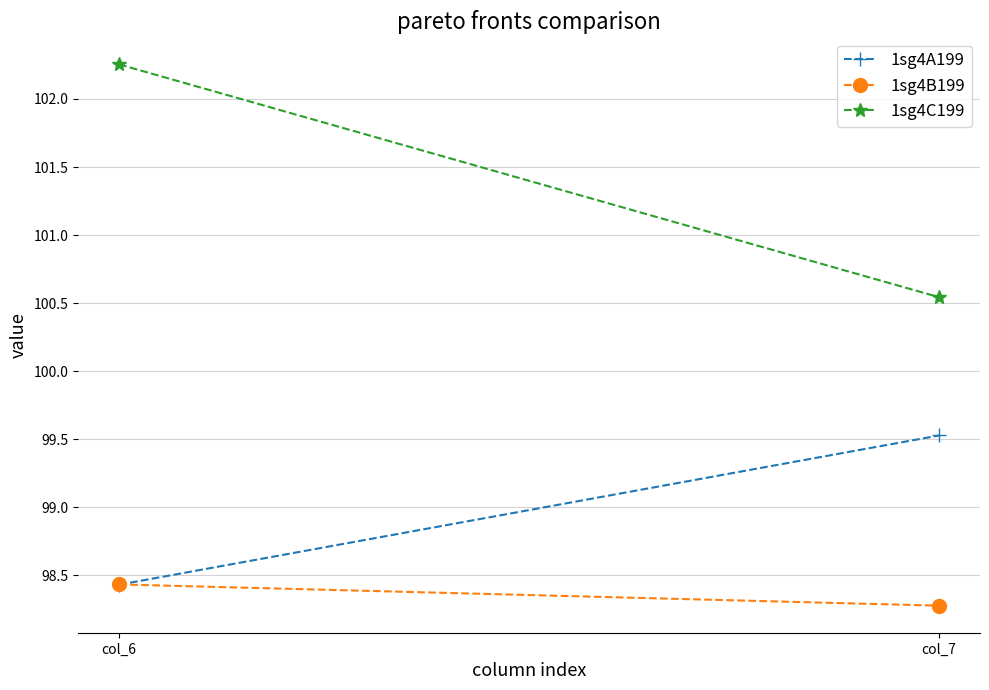

Which label corresponds to the smallest value in the chart?

col_7